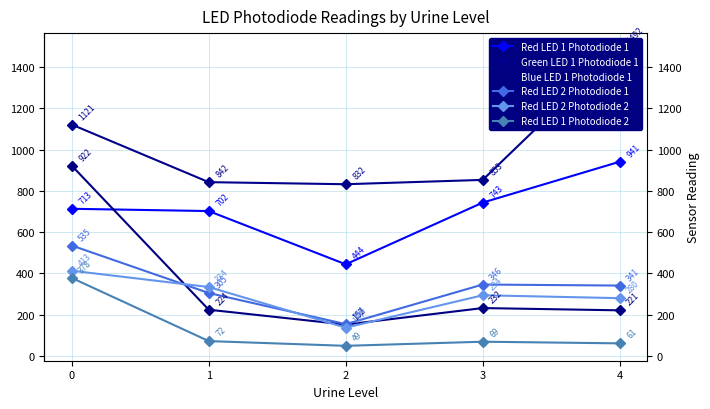

Count the number of data series in this chart.

6